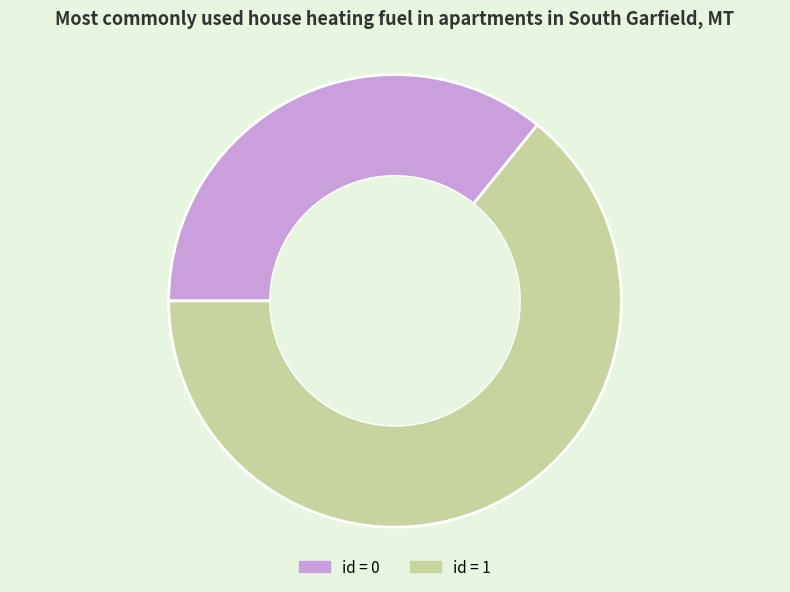

Is there any slice that represents more than half of the pie?

Yes